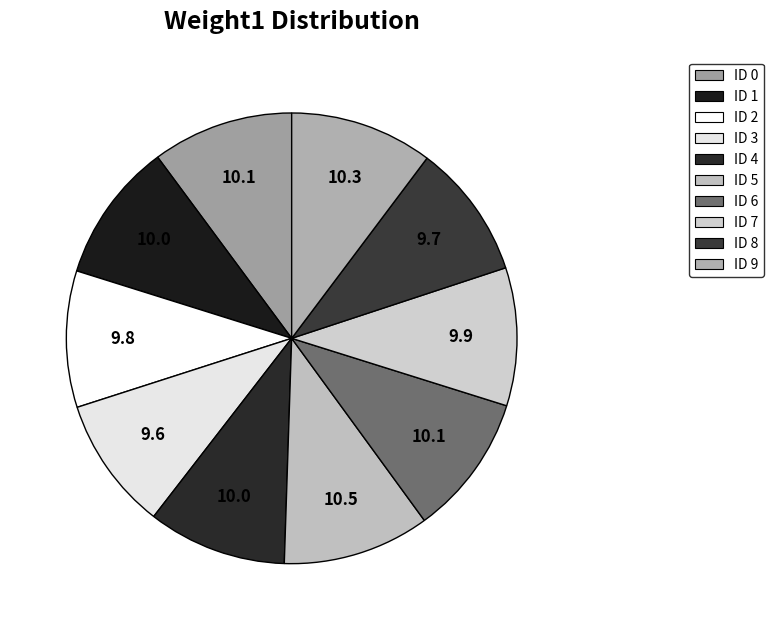

To the nearest percent, what is the average slice percentage?

10%